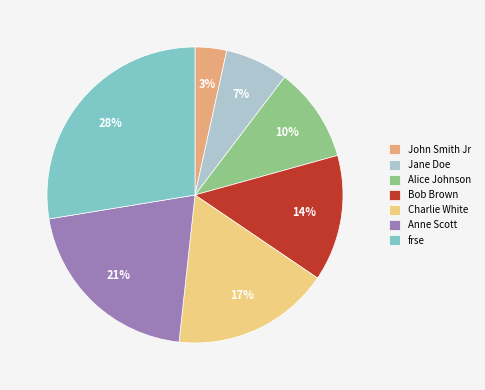

Is John Smith Jr the majority of the pie?

No